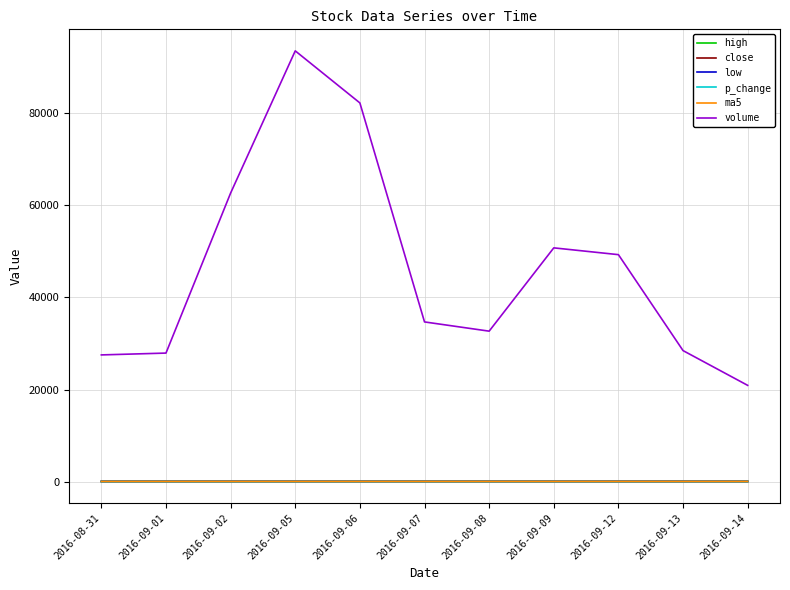

What is the lowest value of the high series?

22.9